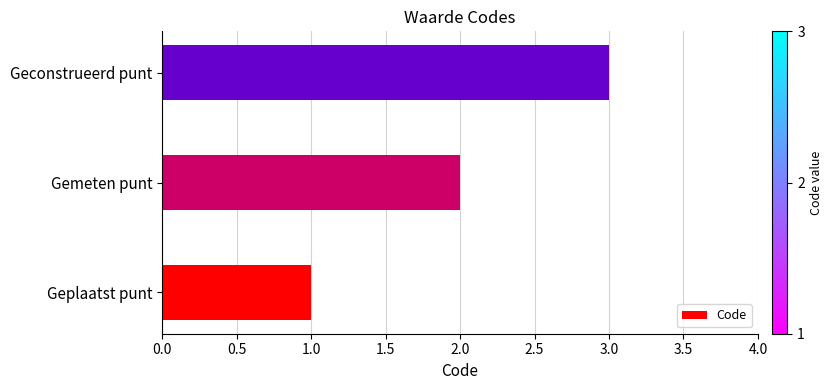

List the labels in order of value, largest first.

Geconstrueerd punt, Gemeten punt, Geplaatst punt